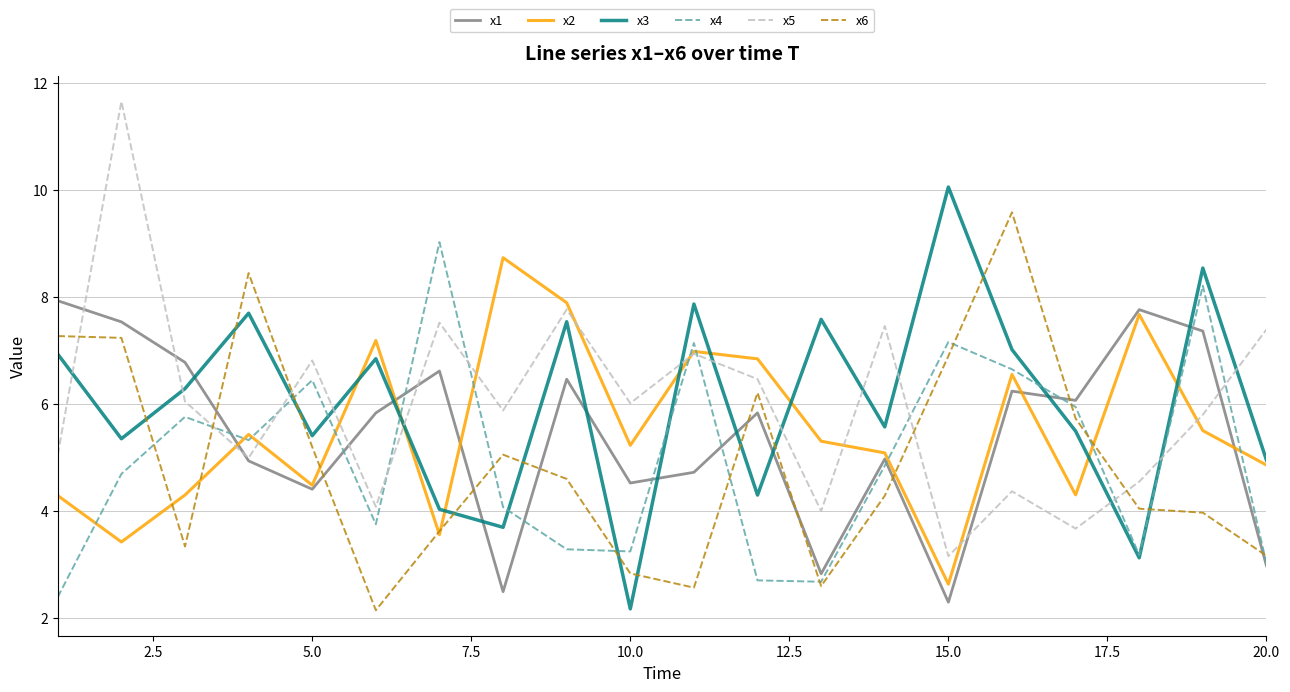

What is the minimum value for x4?

2.4